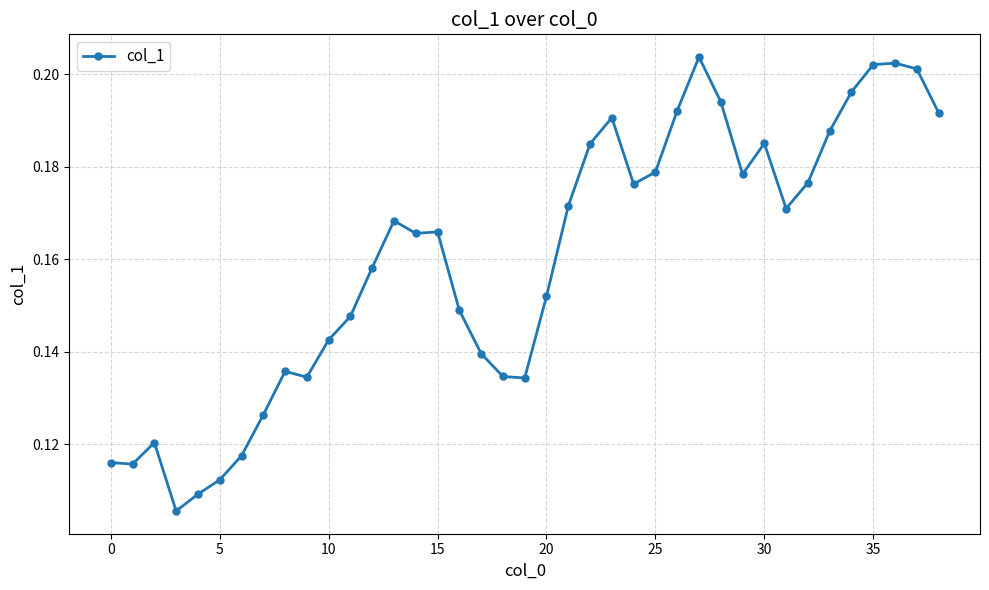

True or false: the data has more than 0 interior local peaks.

True